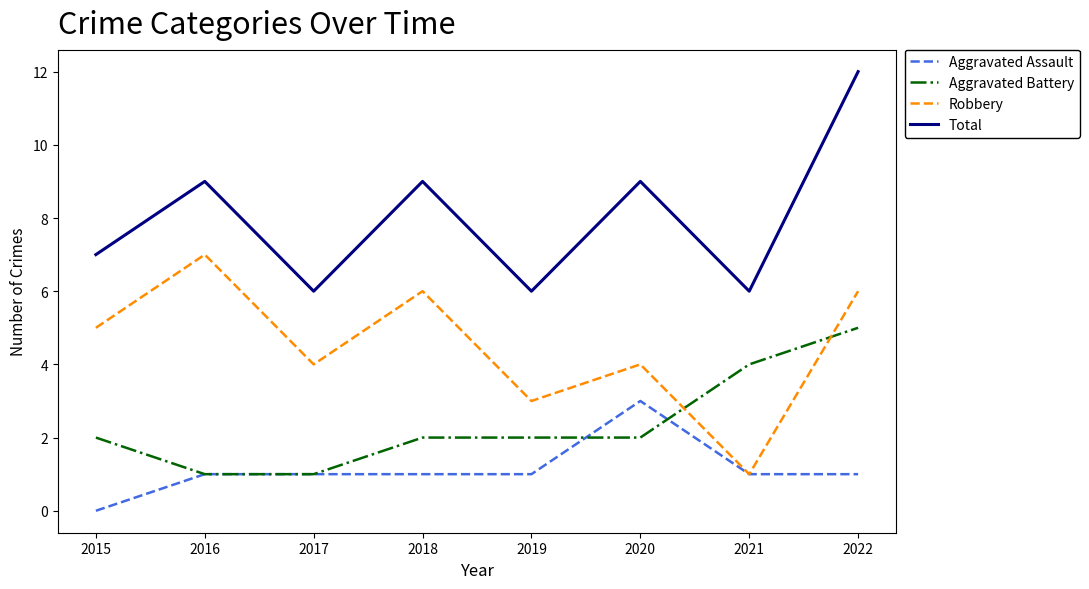

How many positive values does the Aggravated Assault series have?

7